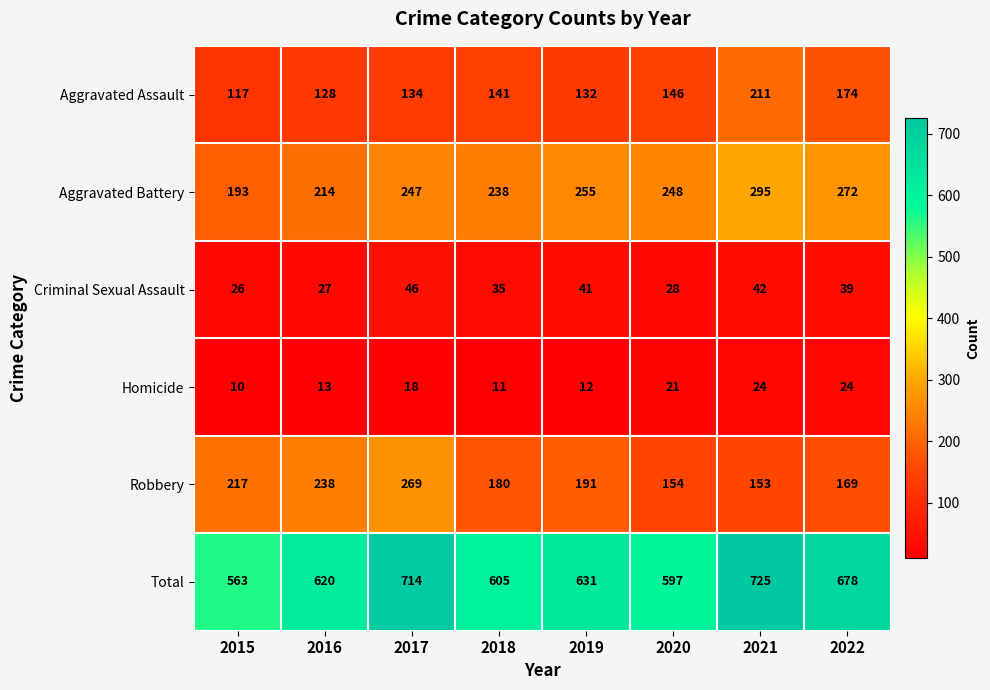

At which label is Aggravated Battery closest to 244?

2017